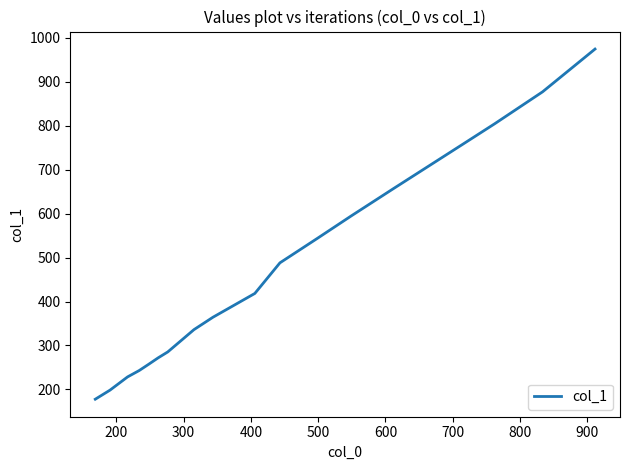

What is the difference between the maximum and minimum values?

796.4